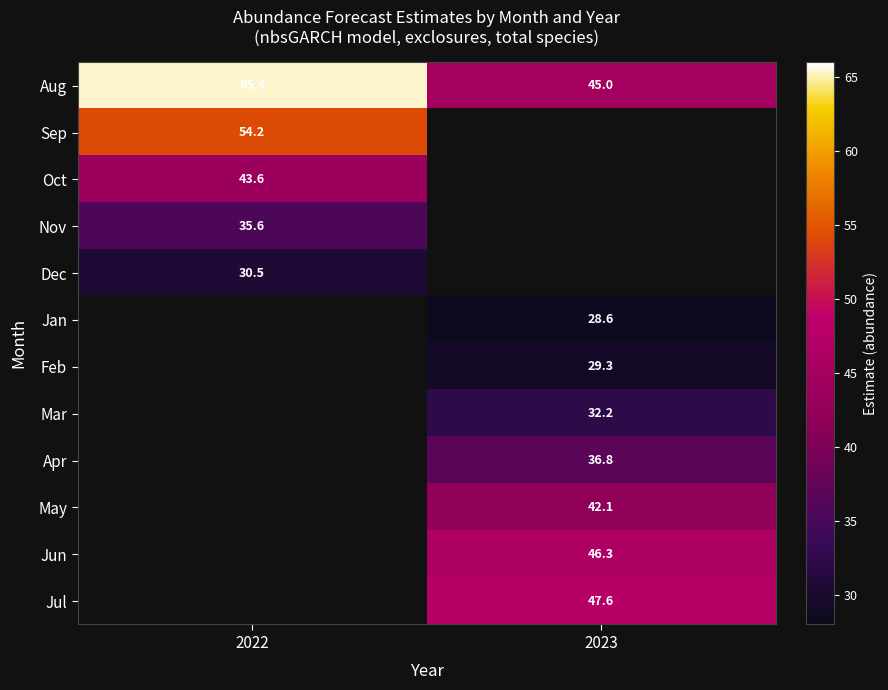

Rank the series by their maximum value, from highest to lowest.

Aug, Sep, Oct, Nov, Dec, Jan, Feb, Mar, Apr, May, Jun, Jul